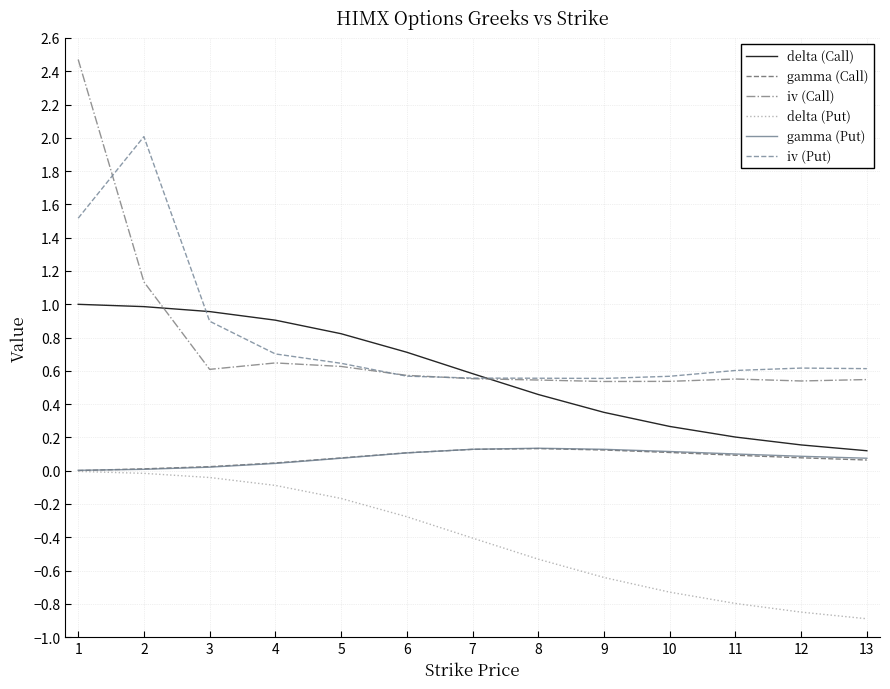

What is the greatest value displayed?

2.5